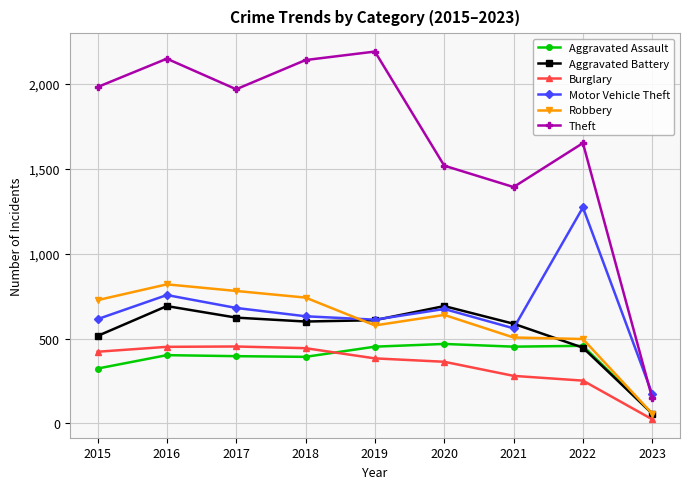

True or false: Theft and Burglary cross at least once.

False